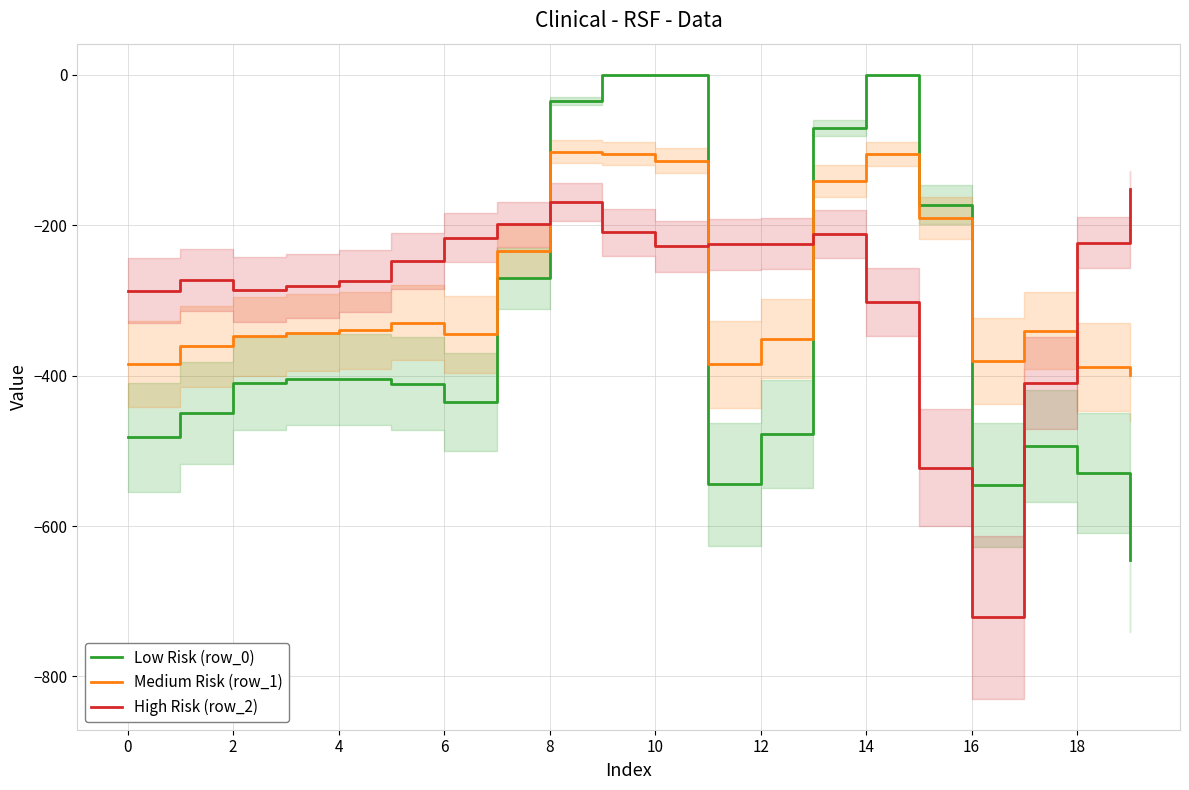

How many intersections are there between Low Risk (row_0) and High Risk (row_2)?

4